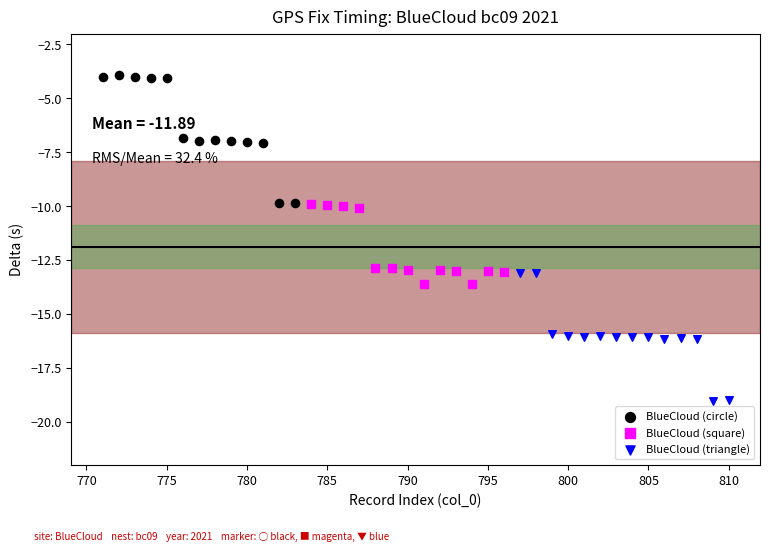

Which series contains the lowest Y value?

BlueCloud (triangle)